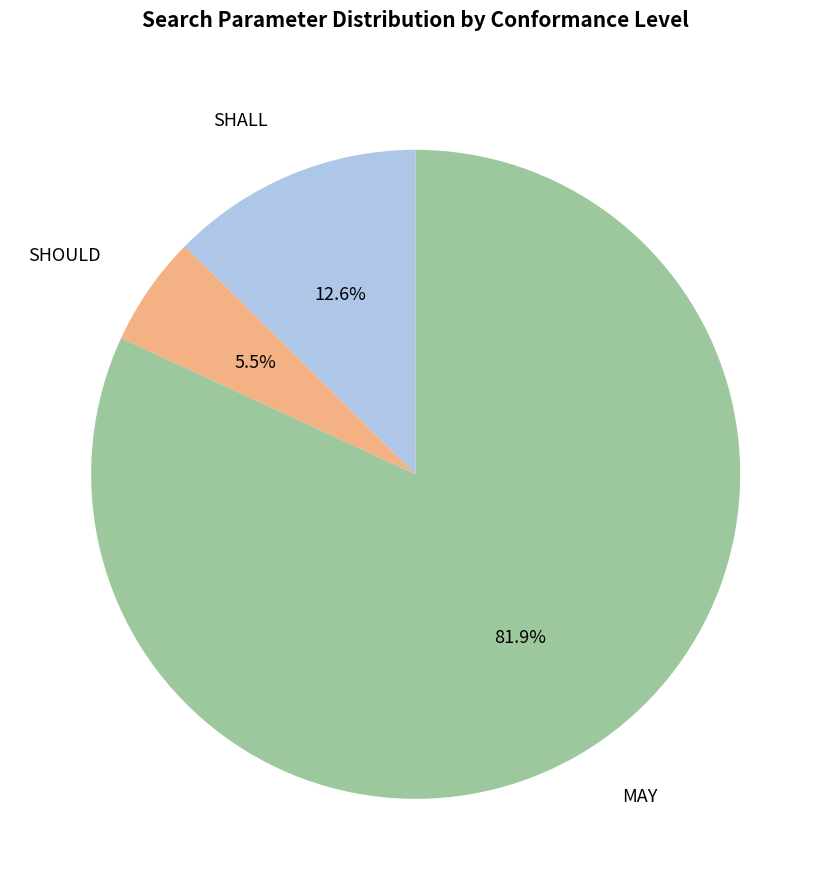

The SHALL slice represents 18% of the pie. True or false?

False